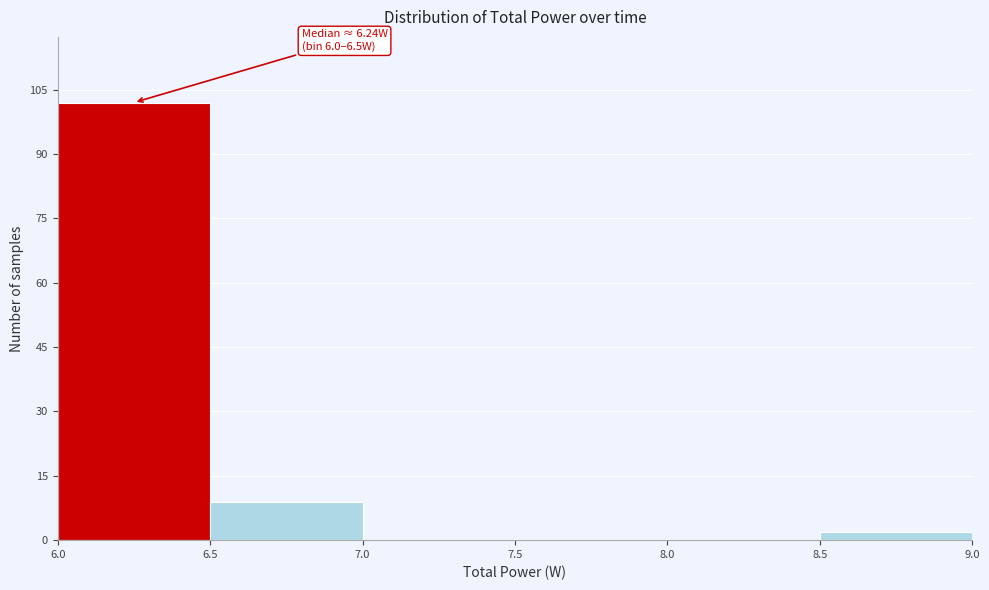

Which range on the x-axis has the tallest bar?

6.0 to 6.5